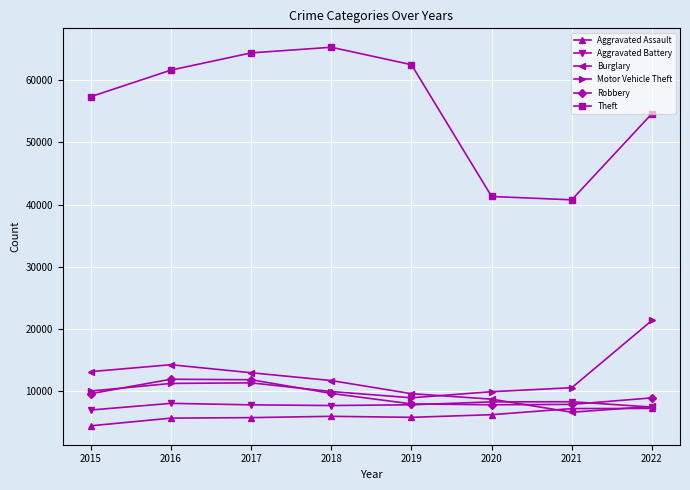

Is the value of Aggravated Assault at 2018 greater than the value of Motor Vehicle Theft at 2017?

No